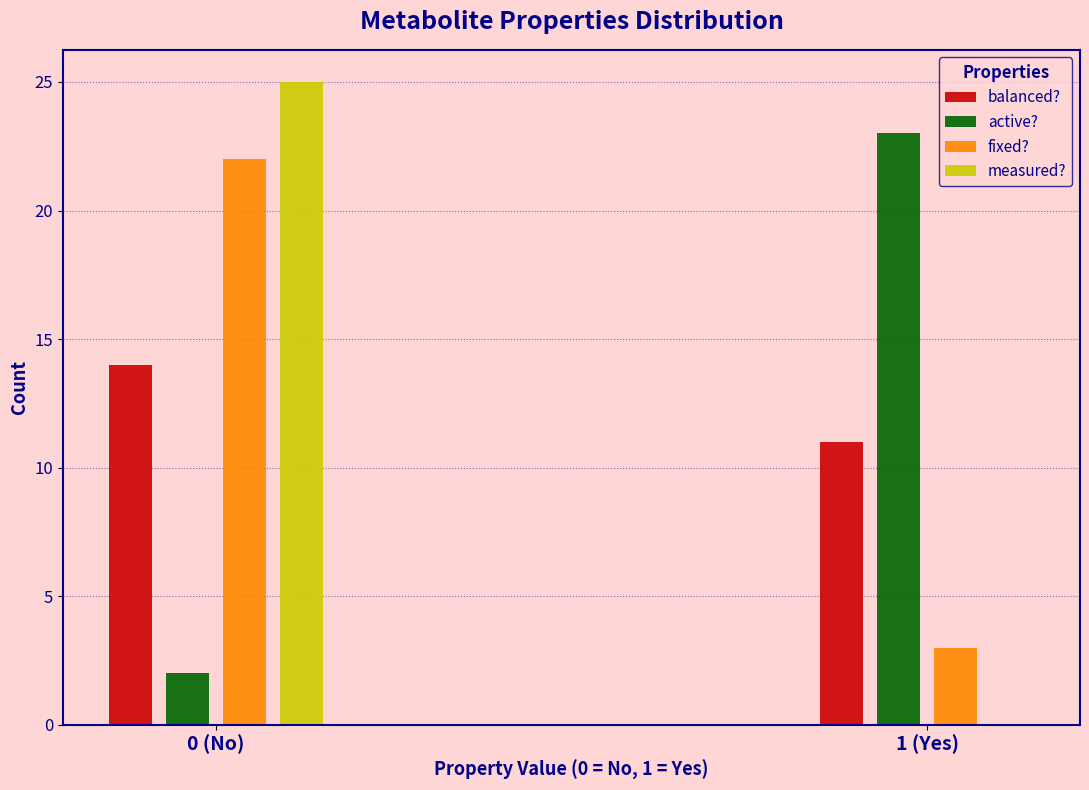

Reading left to right, what are all the values shown in this chart?

balanced?: 0 (No)=14	1 (Yes)=11
active?: 0 (No)=2	1 (Yes)=23
fixed?: 0 (No)=22	1 (Yes)=3
measured?: 0 (No)=25	1 (Yes)=0